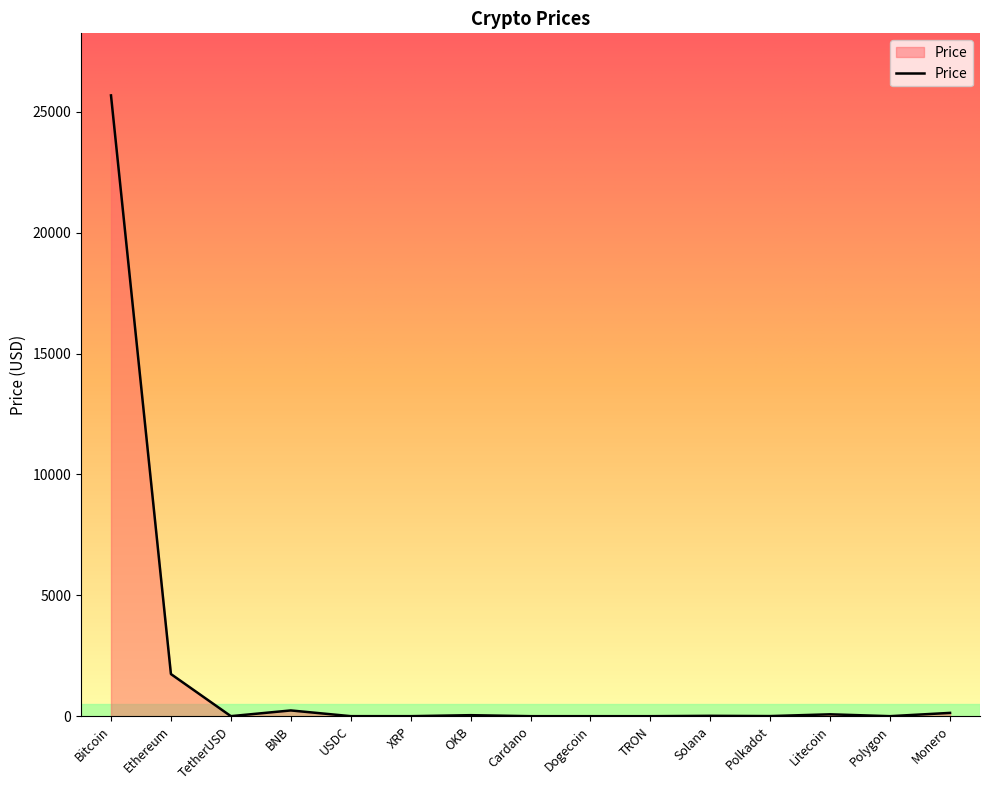

Between Ethereum and OKB, which is larger?

Ethereum